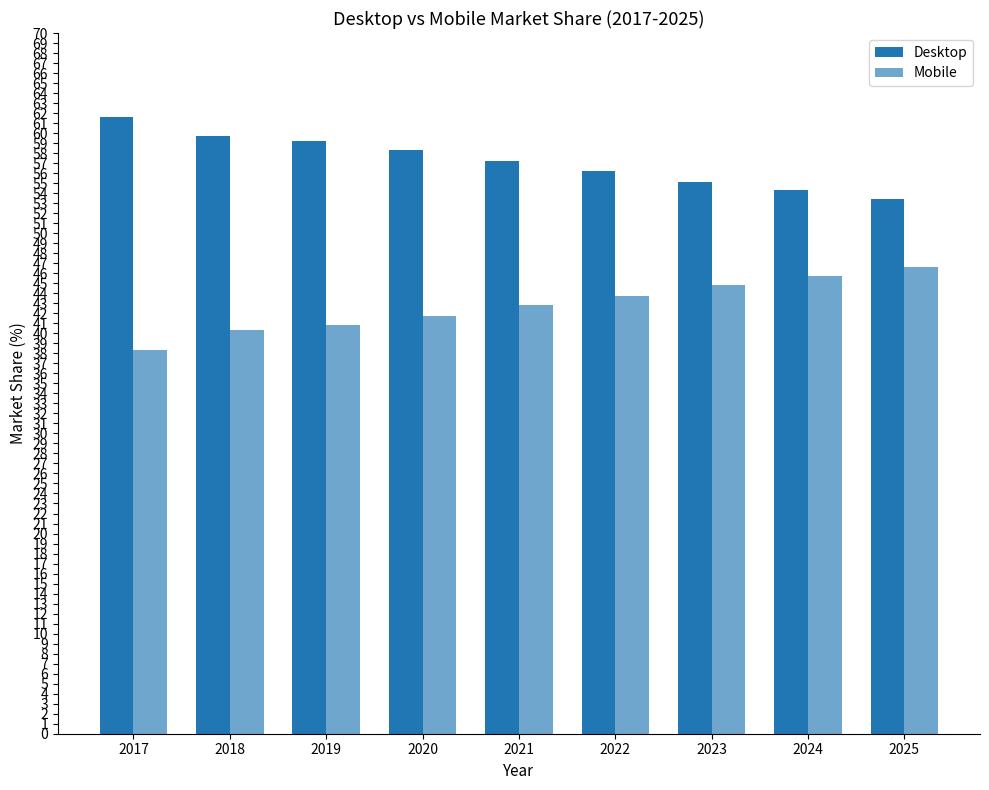

Where does the Mobile series first go above 42?

2021